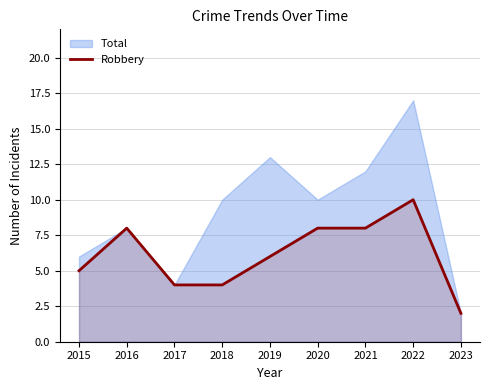

True or false: the data shows 6 at 2019.

True